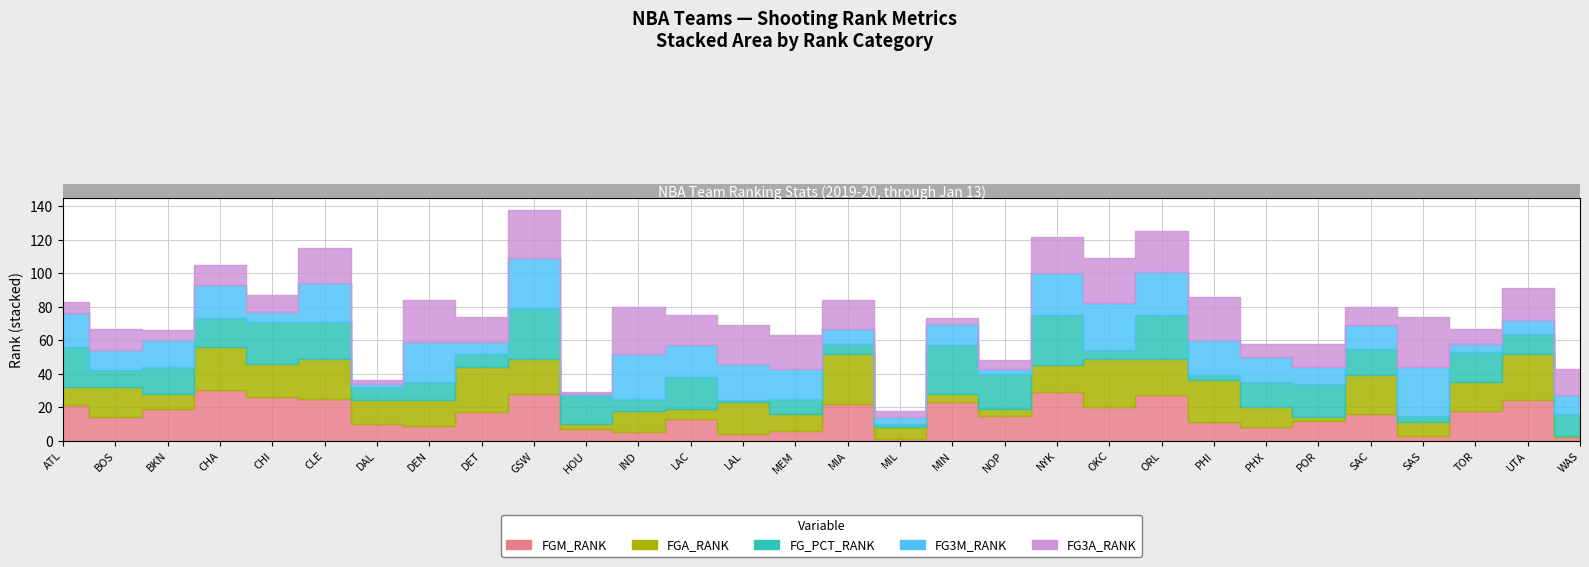

Reading left to right, list all the values displayed in this chart.

FGM_RANK: 21	14	19	30	26	25	10	9	17	28	7	5	13	4	6	22	1	23	15	29	20	27	11	8	12	16	3	18	24	2
FGA_RANK: 11	18	9	26	20	24	14	15	27	21	3	13	6	19	10	30	7	5	4	16	29	22	25	12	2	23	8	17	28	1
FG_PCT_RANK: 24	10	16	17	25	22	8	11	8	30	17	7	19	1	9	6	2	29	21	30	5	26	3	15	20	16	4	18	12	13
FG3M_RANK: 20	12	16	20	6	23	2	24	7	30	1	27	19	22	18	9	4	13	3	25	28	26	21	15	10	14	29	5	8	11
FG3A_RANK: 7	13	6	12	10	21	2	25	15	29	1	28	18	23	20	17	4	3	5	22	27	24	26	8	14	11	30	9	19	16